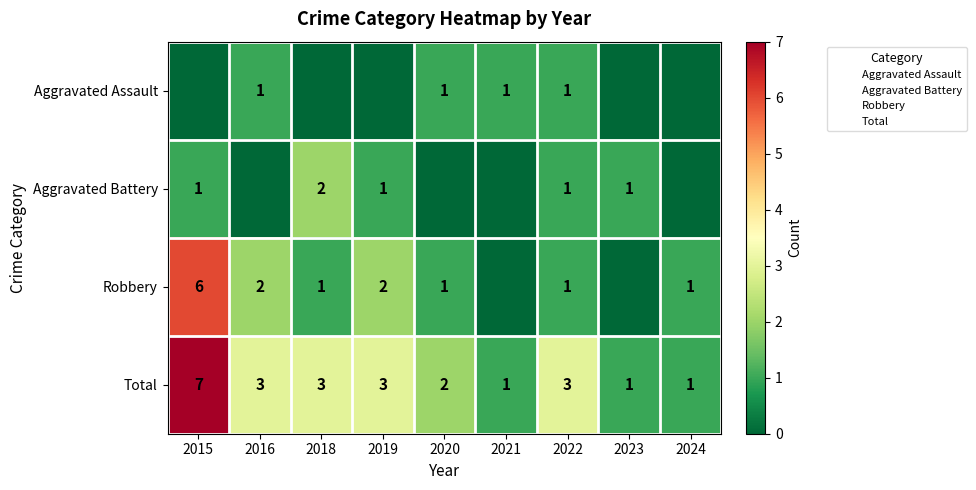

True or false: Total has a value of 0 at 2023.

False